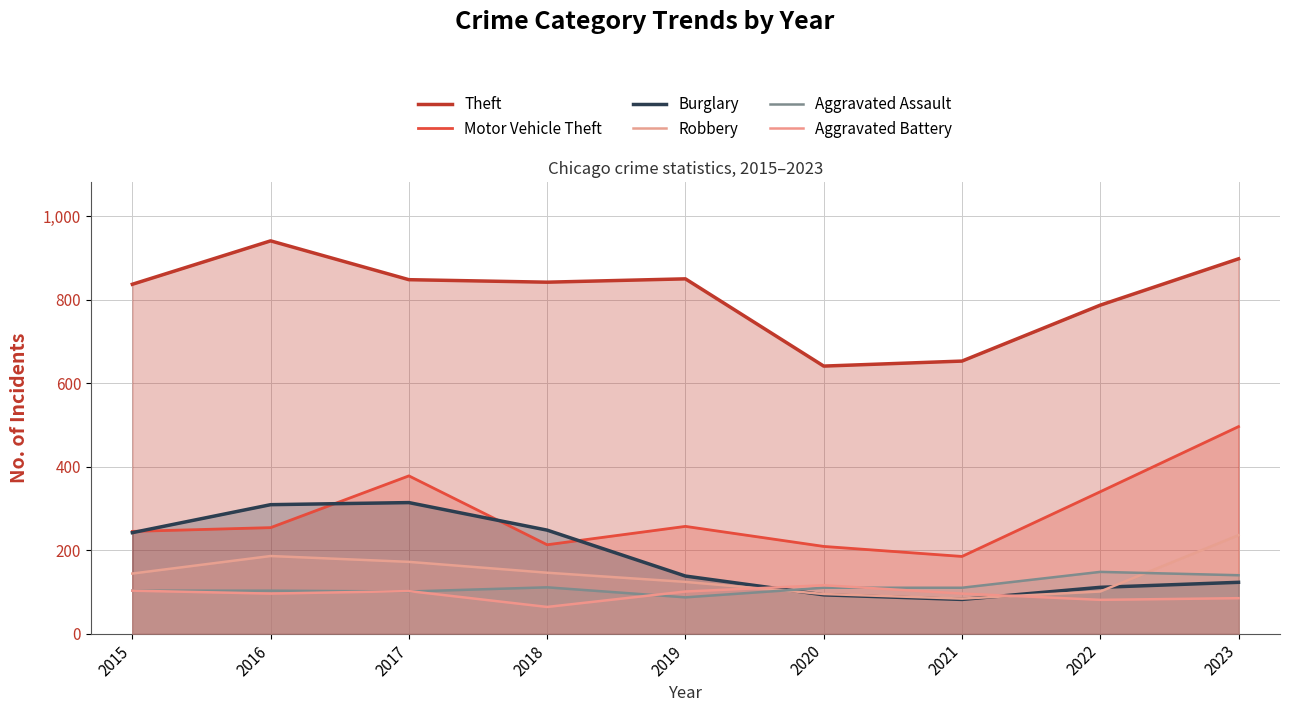

At how many categories does at least one series exceed 541?

9